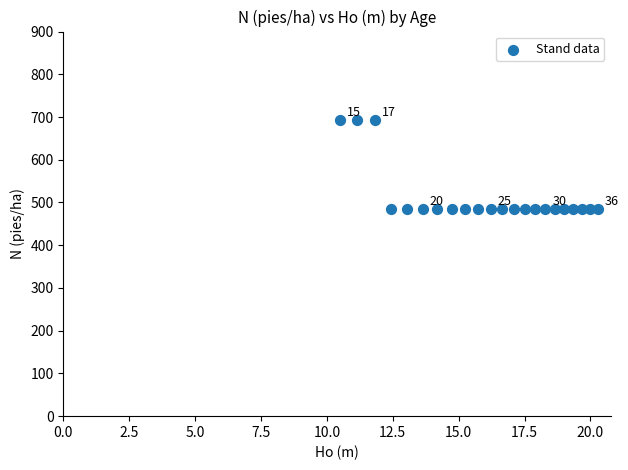

What is the range of Y values (max minus min)?

208.0